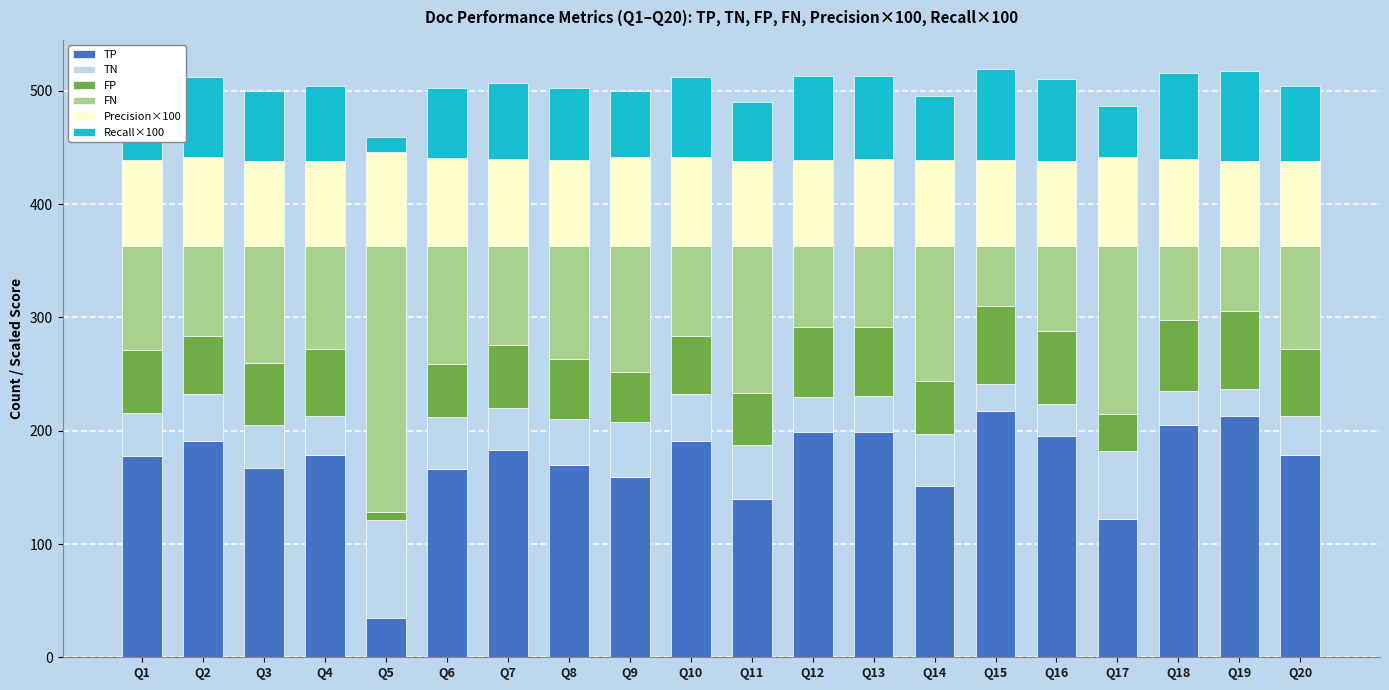

Which category has the lowest value in the TP series?

Q5